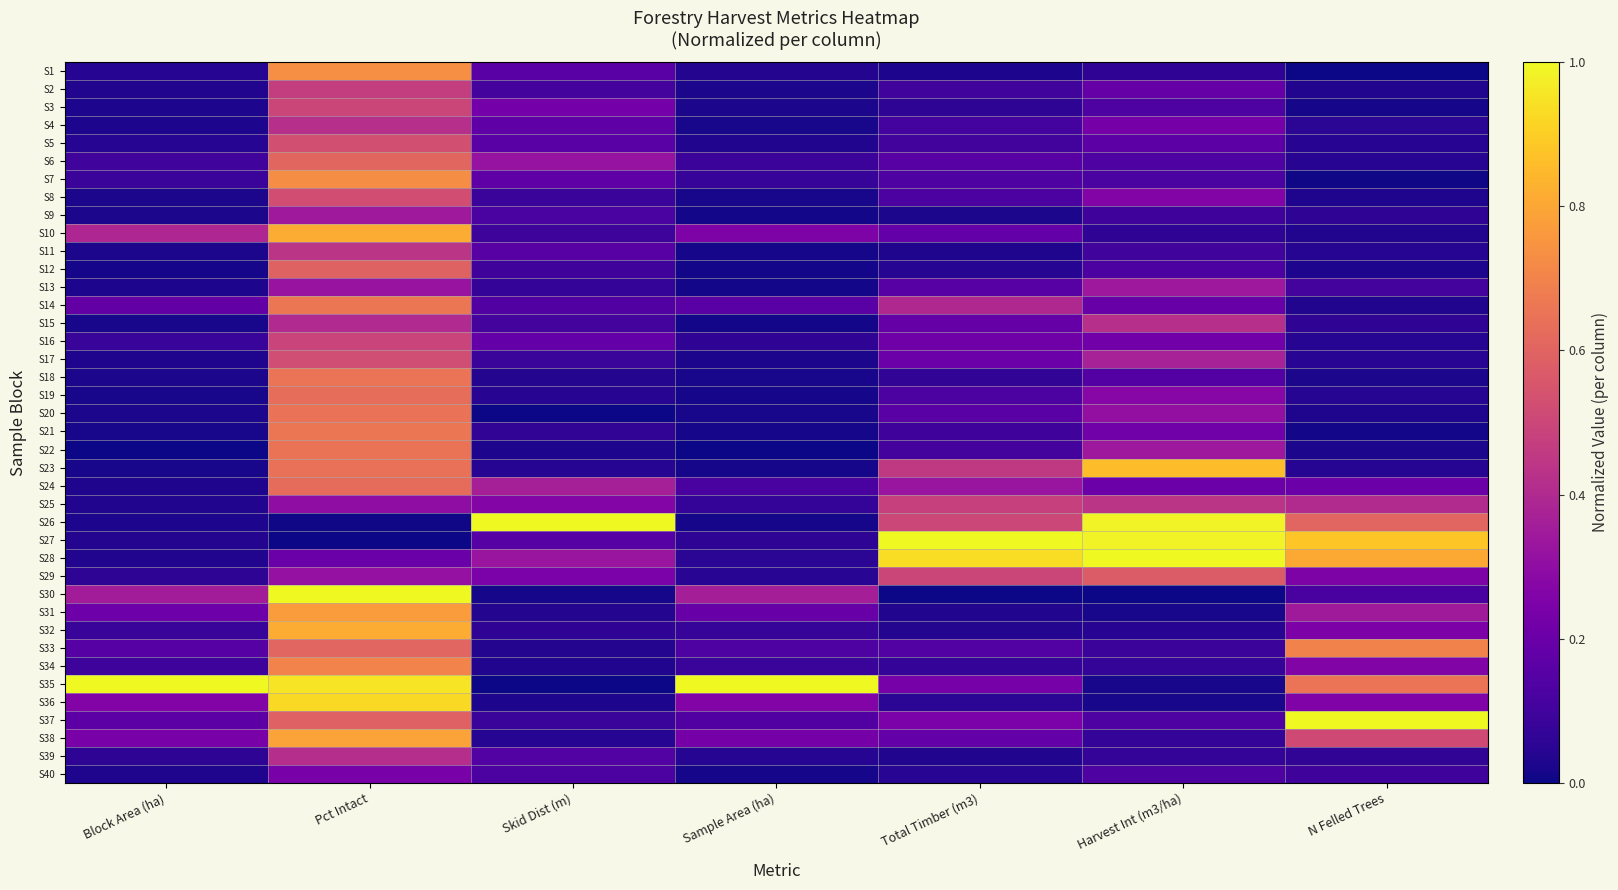

At how many categories does at least one series exceed 0?

7